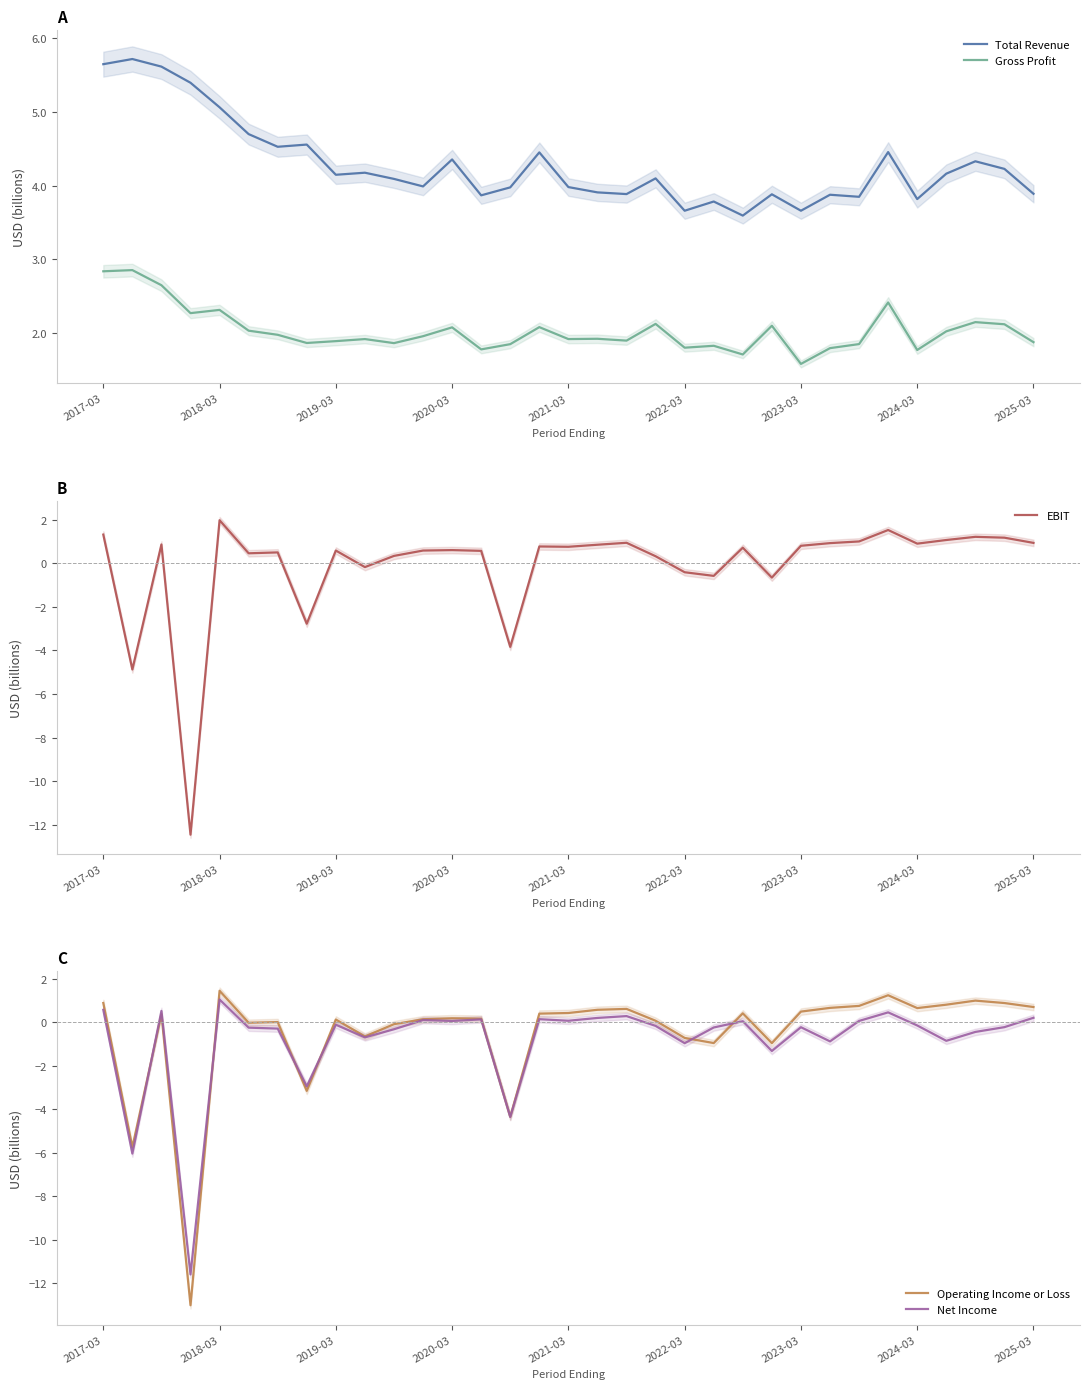

Rank the series by their maximum value, from highest to lowest.

Total Revenue, Gross Profit, EBIT, Operating Income or Loss, Net Income